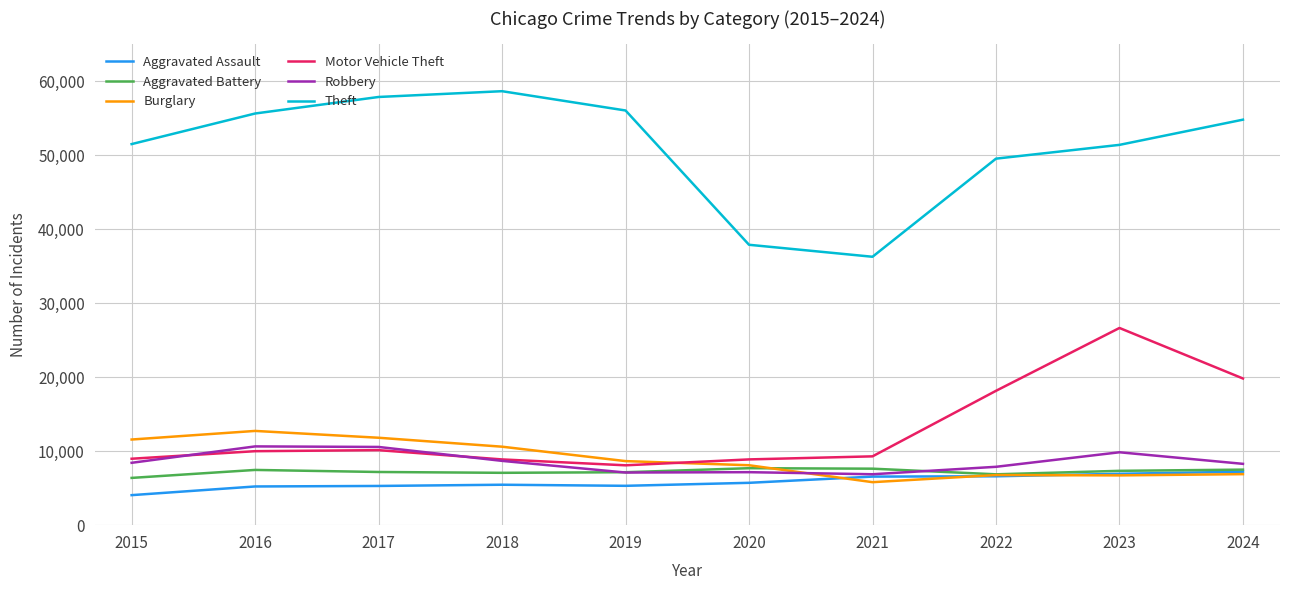

Which series has the widest spread of values?

Theft